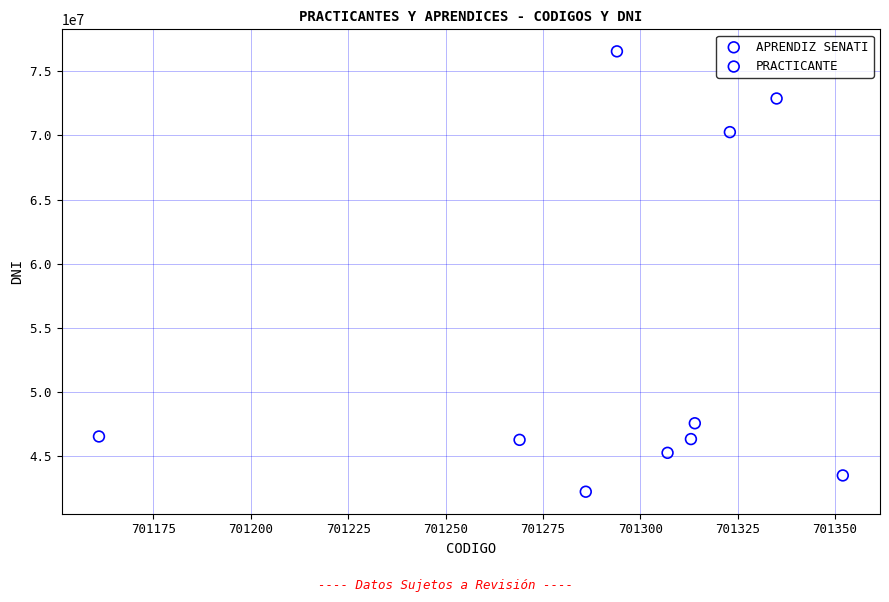

Which series has the widest spread of Y values?

APRENDIZ SENATI